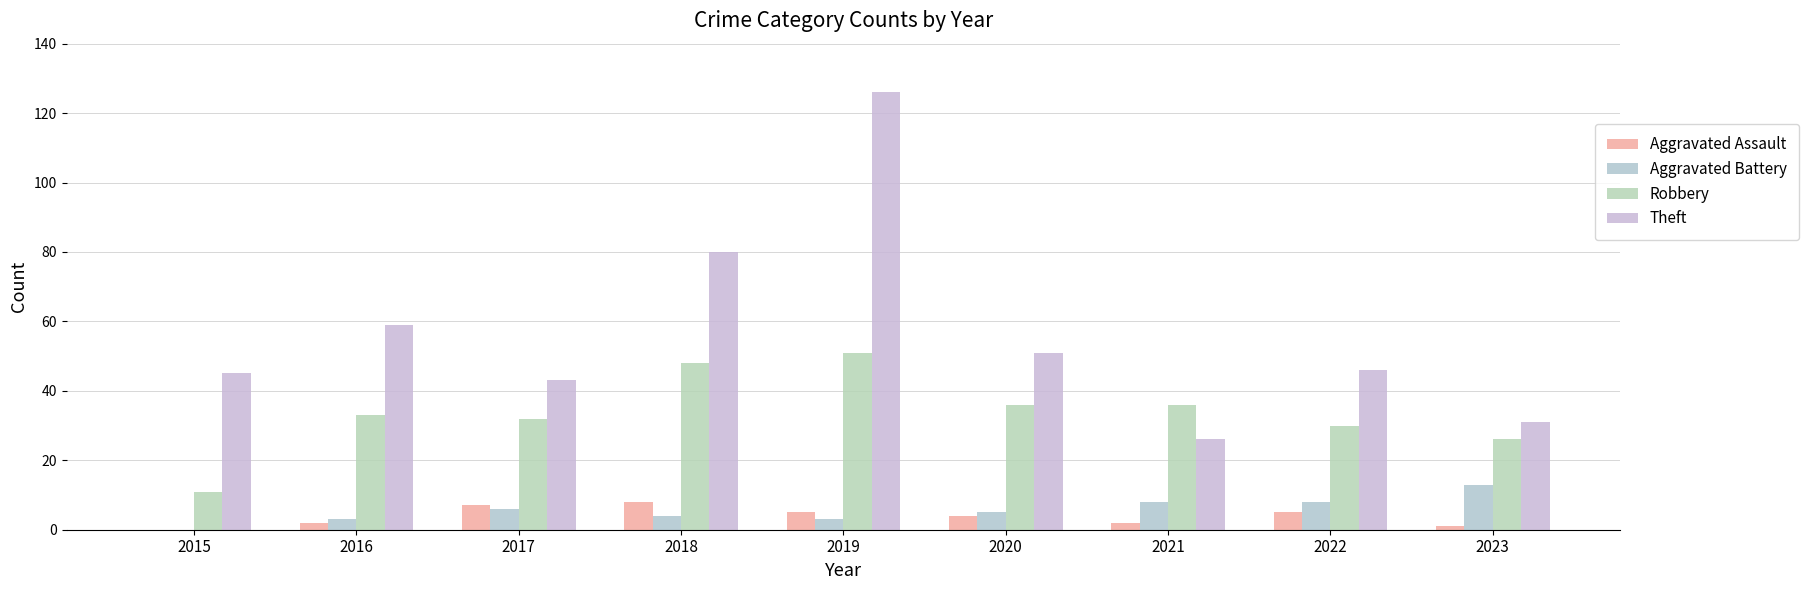

Which category has the highest value in the Robbery series?

2019